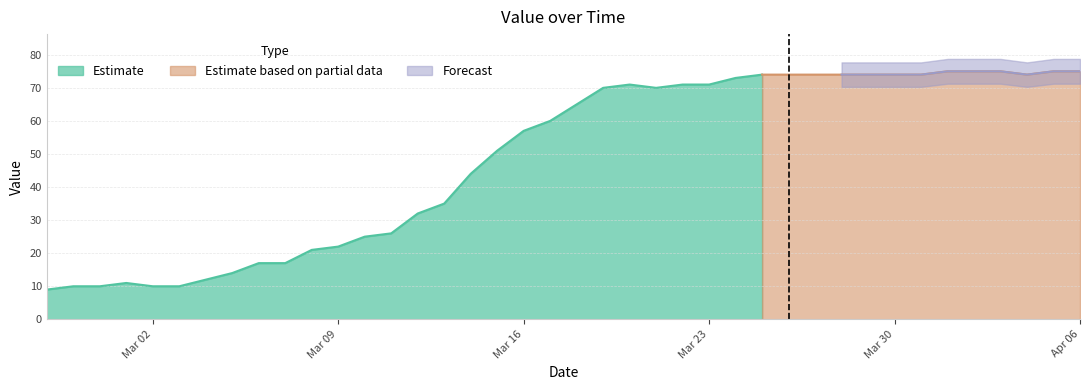

What is the label of the 8th point from the left?

2020-03-05